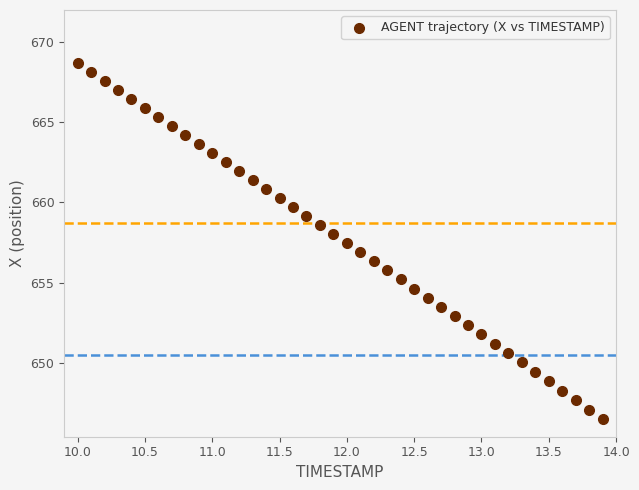

What is the range of Y values (max minus min)?

22.1